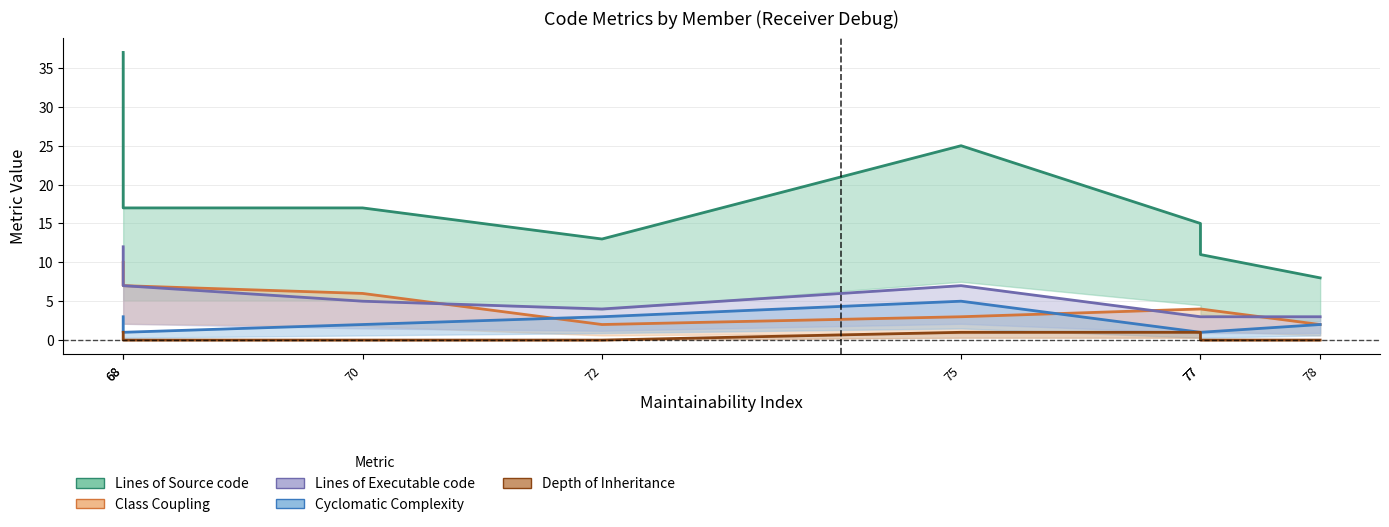

Between which two adjacent categories do Class Coupling and Lines of Executable code first intersect?

70 and 72